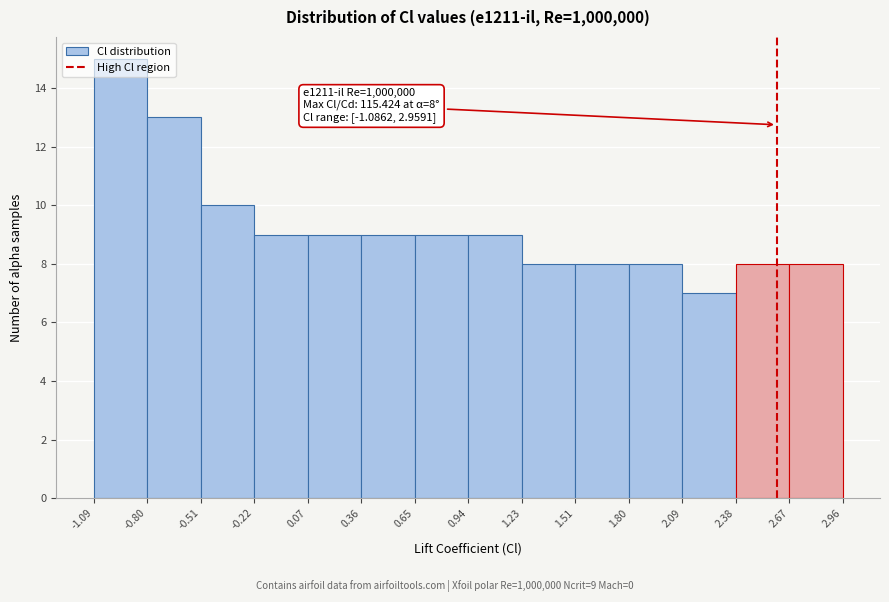

Which range on the x-axis has the tallest bar?

-1.09 to -0.80